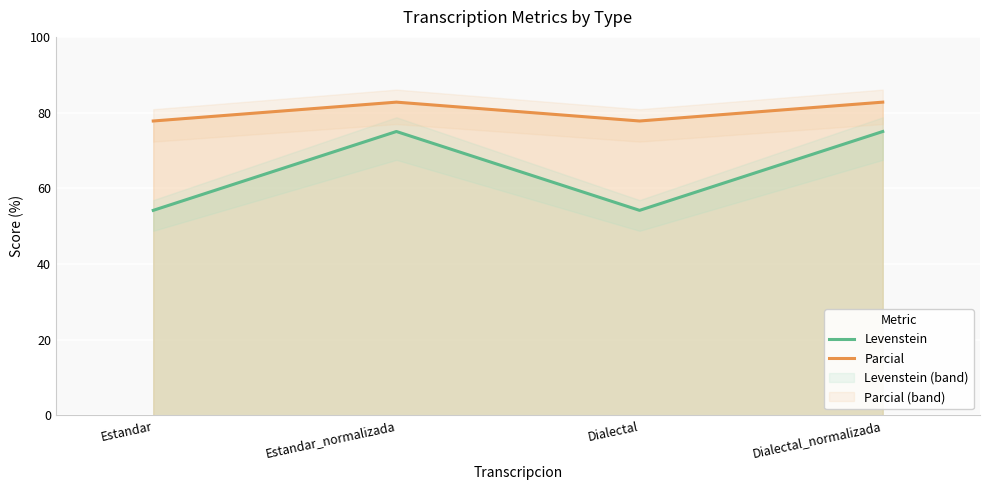

True or false: Parcial and Levenstein cross at least once.

False